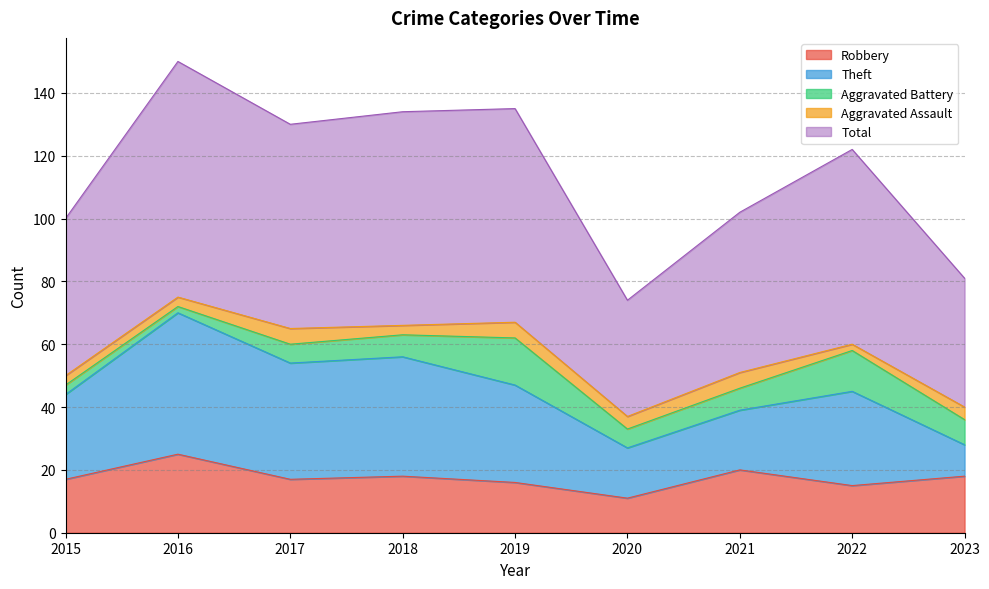

What is the value of the Total point at the 1st from the left?

50